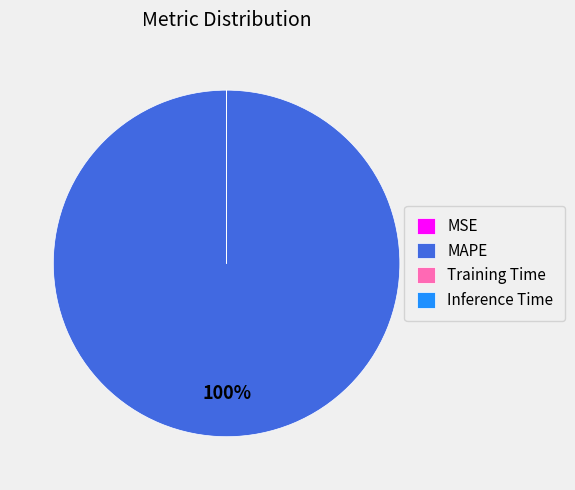

Which slice is the largest?

MAPE